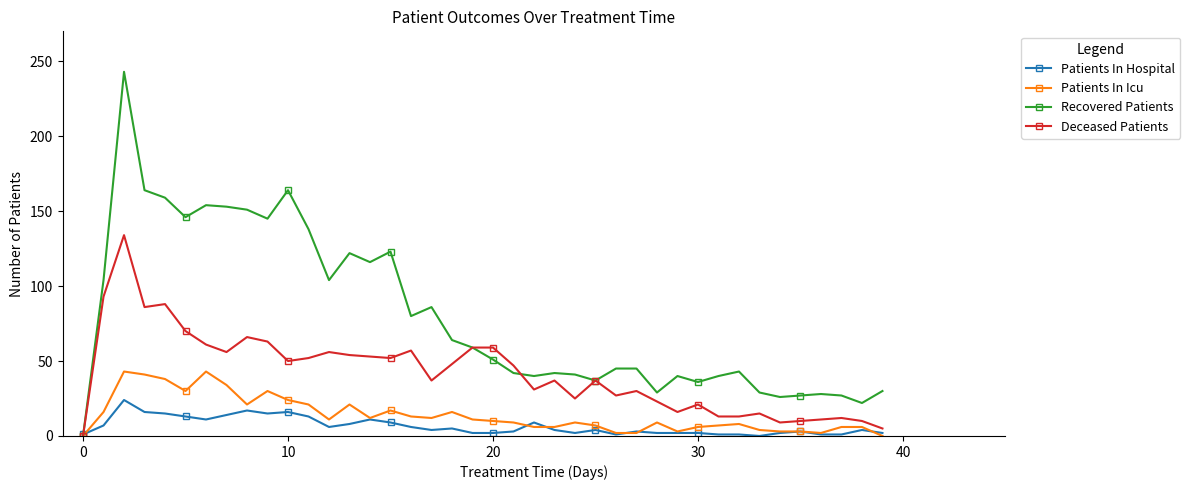

Which series has the largest total across all categories?

Recovered Patients